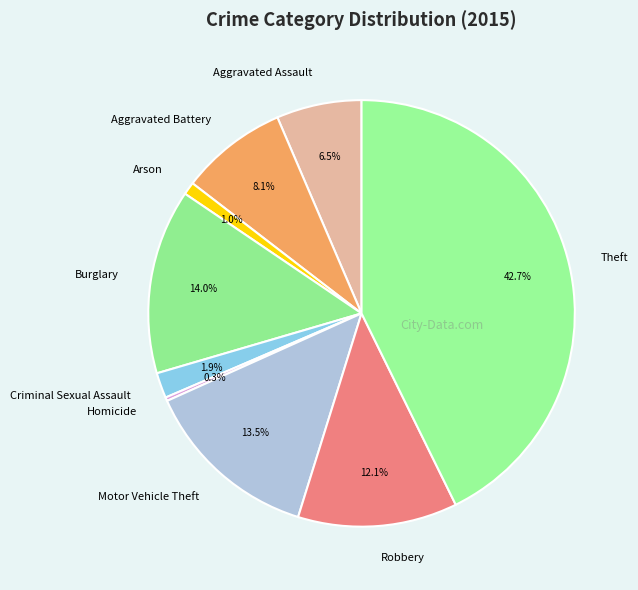

What is the total percentage of Criminal Sexual Assault and Aggravated Assault?

8.4%